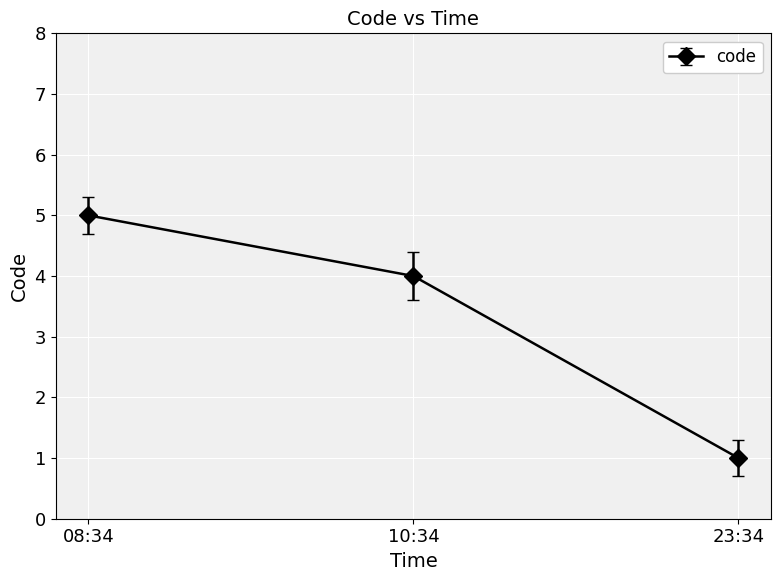

How many values are between 1 and 5?

3